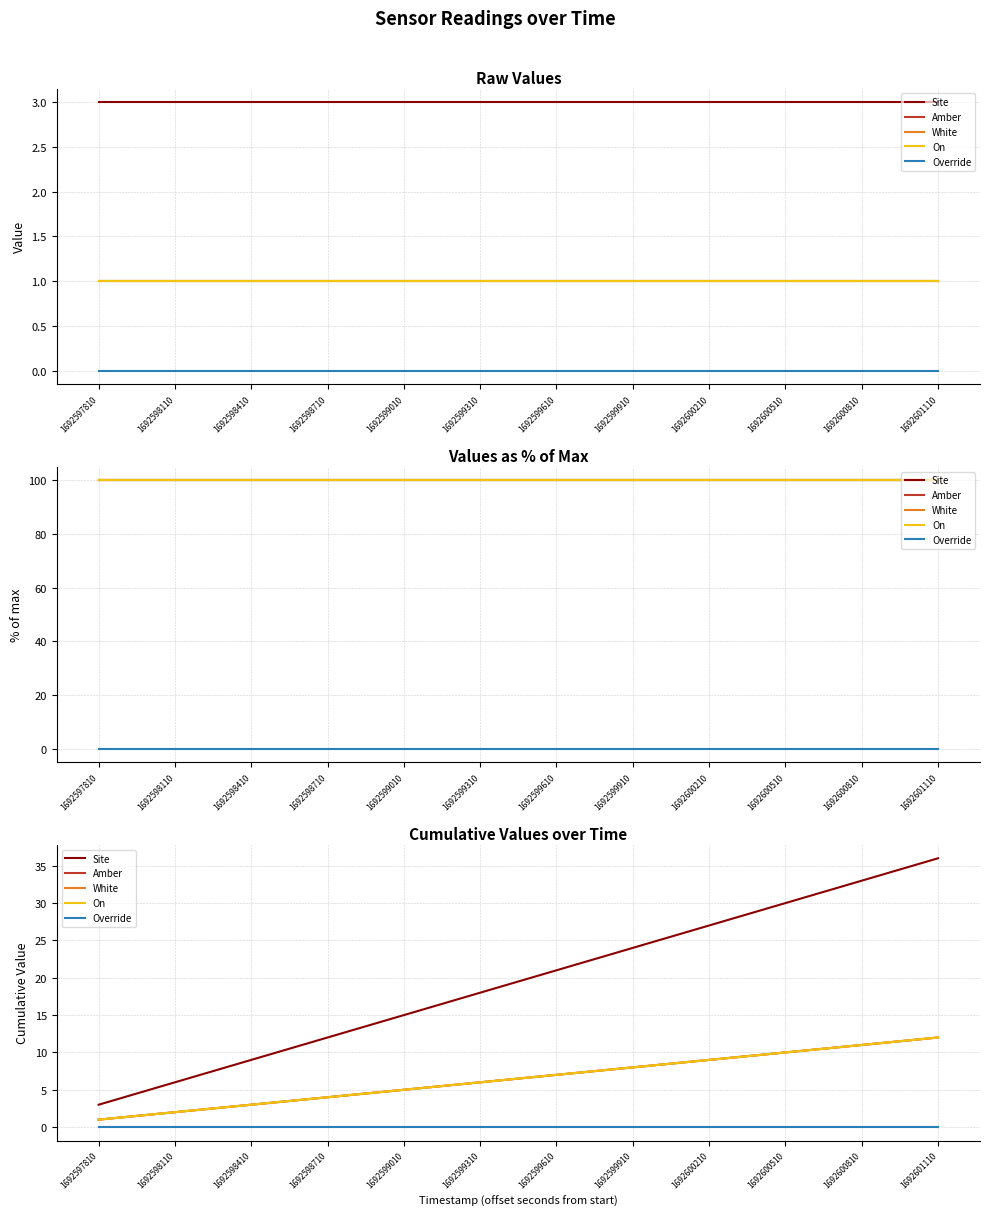

What is the sum of the White values at 1692597810 and 1692598710?

5